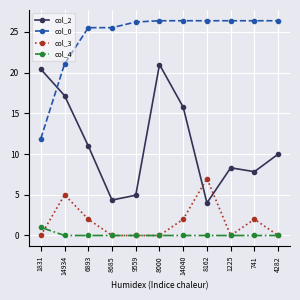

What is the highest value of the col_2 series?

21.0